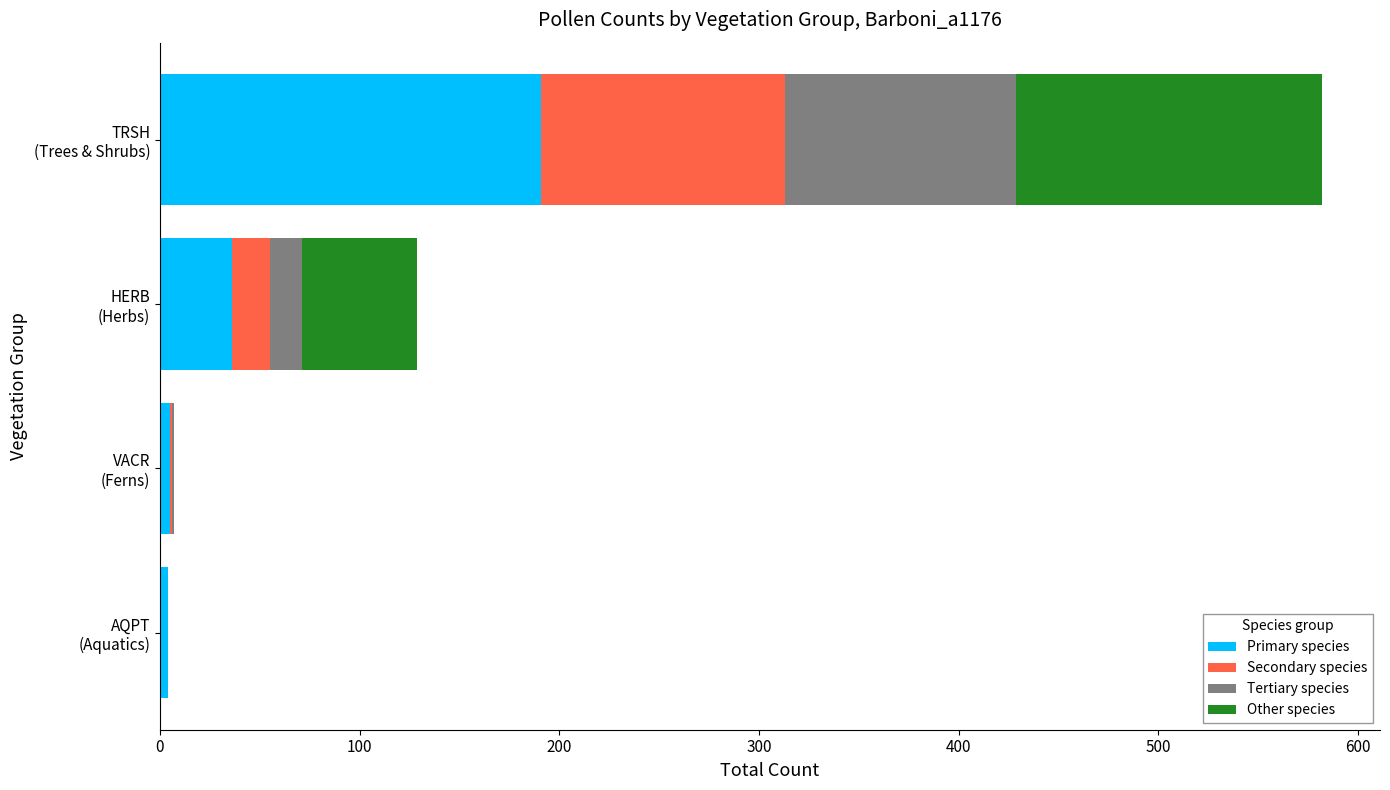

What is the highest value of the Primary species series?

191